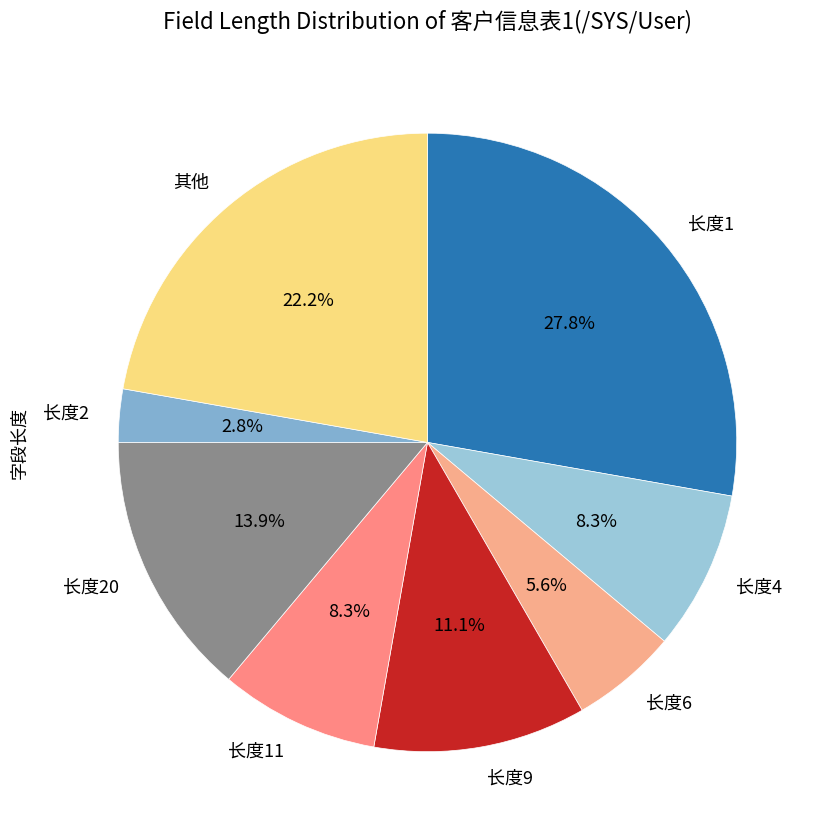

Is there any slice that represents more than half of the pie?

No